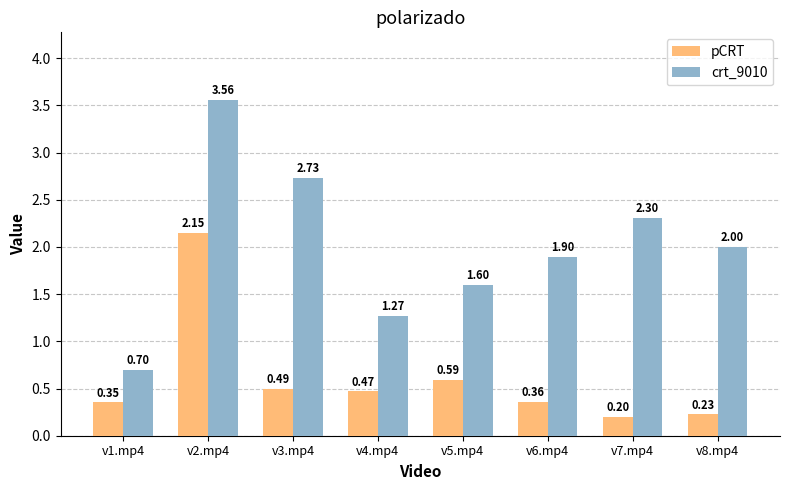

What is the difference between the maximum and second lowest values in the pCRT series?

1.9